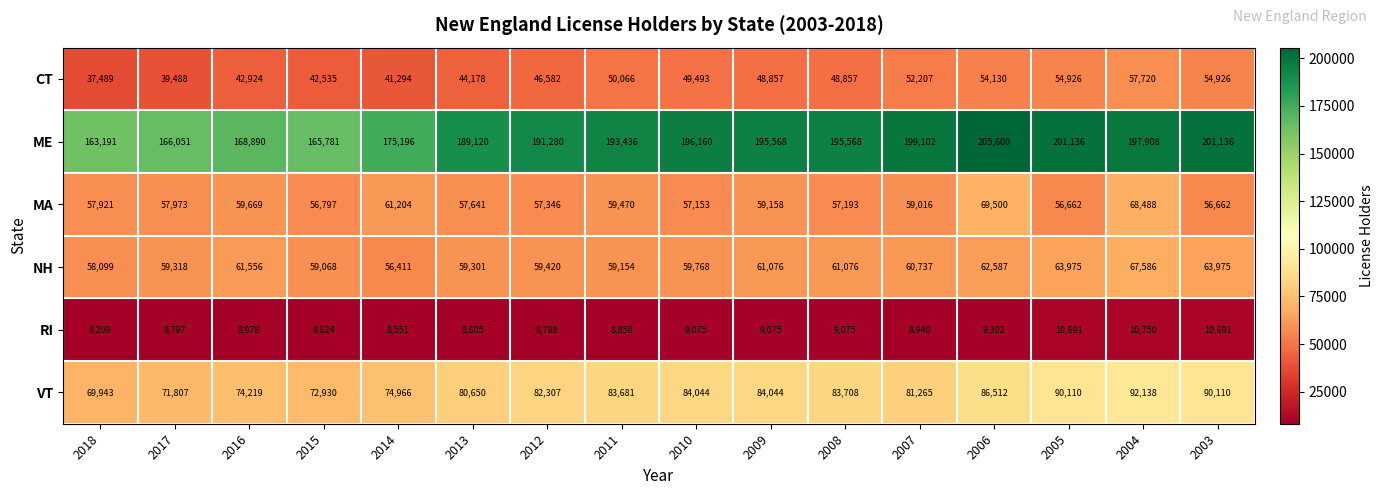

What is the difference between the maximum and minimum values in the MA series?

12838